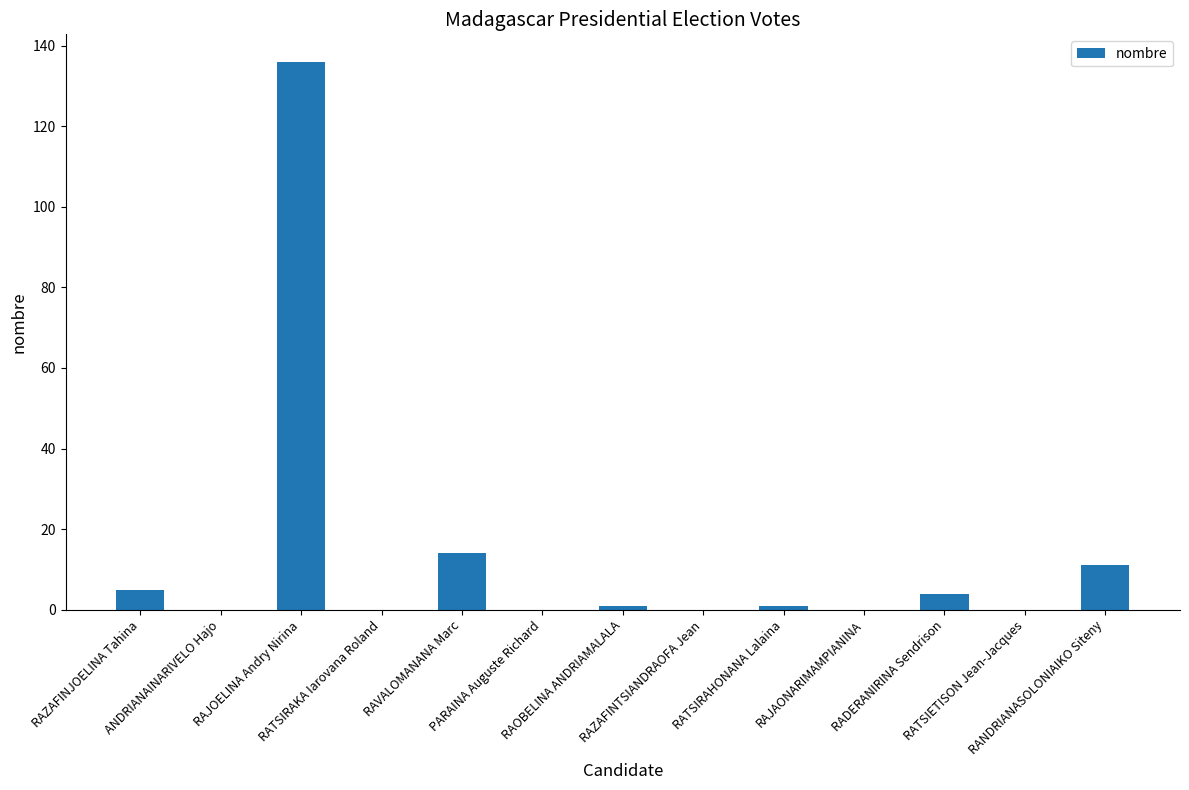

What is the maximum value shown in the chart?

136